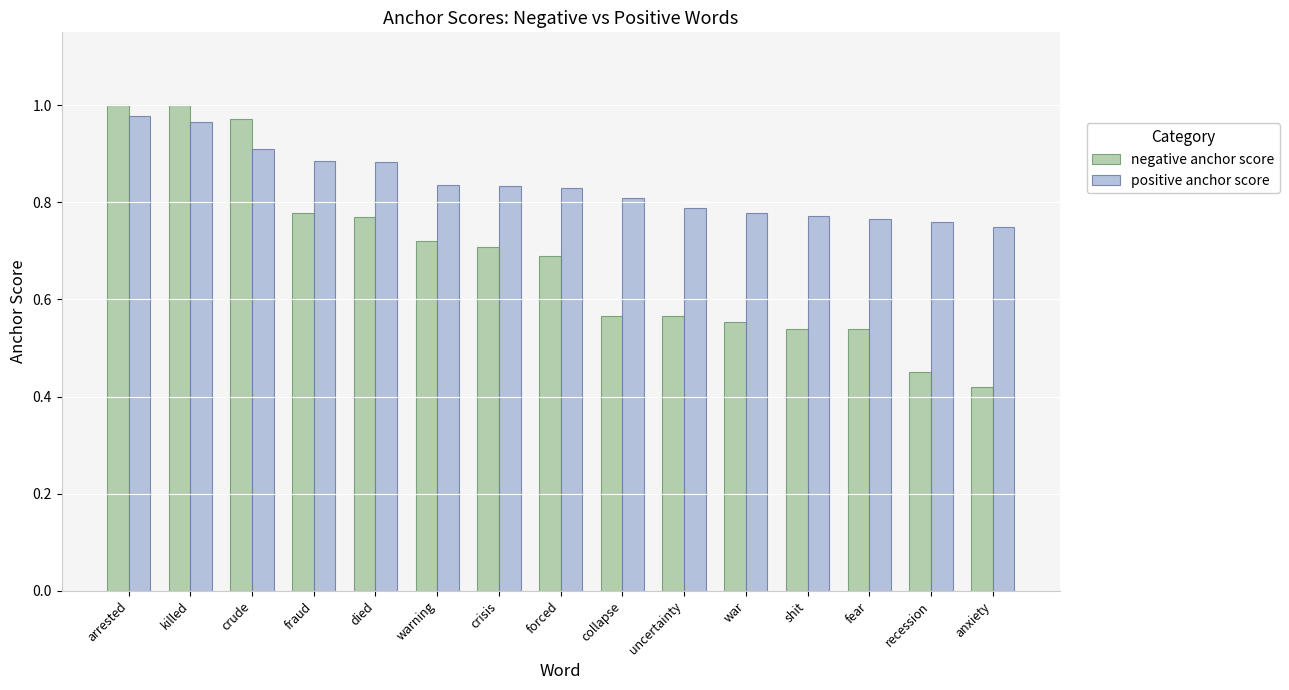

Where is negative anchor score nearest to the value 0?

anxiety